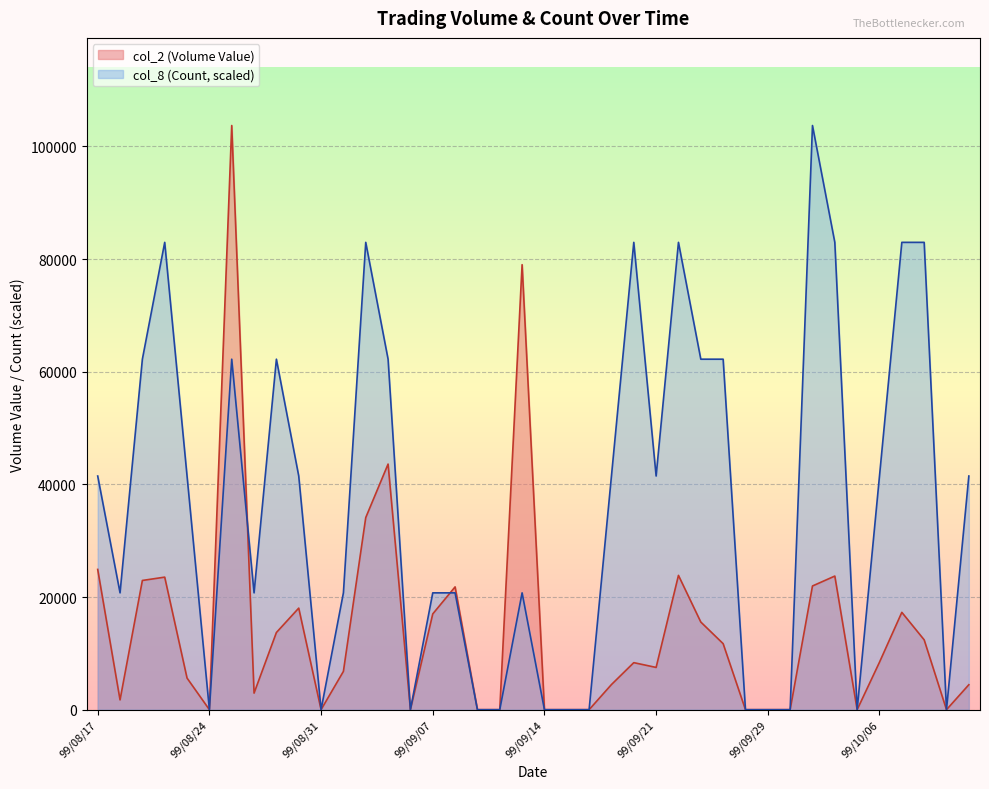

Reading right to left, what are all the values shown in this chart?

col_2 (Volume Value): 4430	0	12400	17280	8430	0	23720	21960	0	0	0	11720	15560	23840	7500	8350	4460	0	0	0	79000	0	0	21800	17000	0	43600	34100	6800	0	18030	13700	2940	103700	0	5610	23530	22940	1740	24900
col_8 (Count): 41480	0	82960	82960	41480	0	82960	103700	0	0	0	62220	62220	82960	41480	82960	41480	0	0	0	20740	0	0	20740	20740	0	62220	82960	20740	0	41480	62220	20740	62220	0	41480	82960	62220	20740	41480